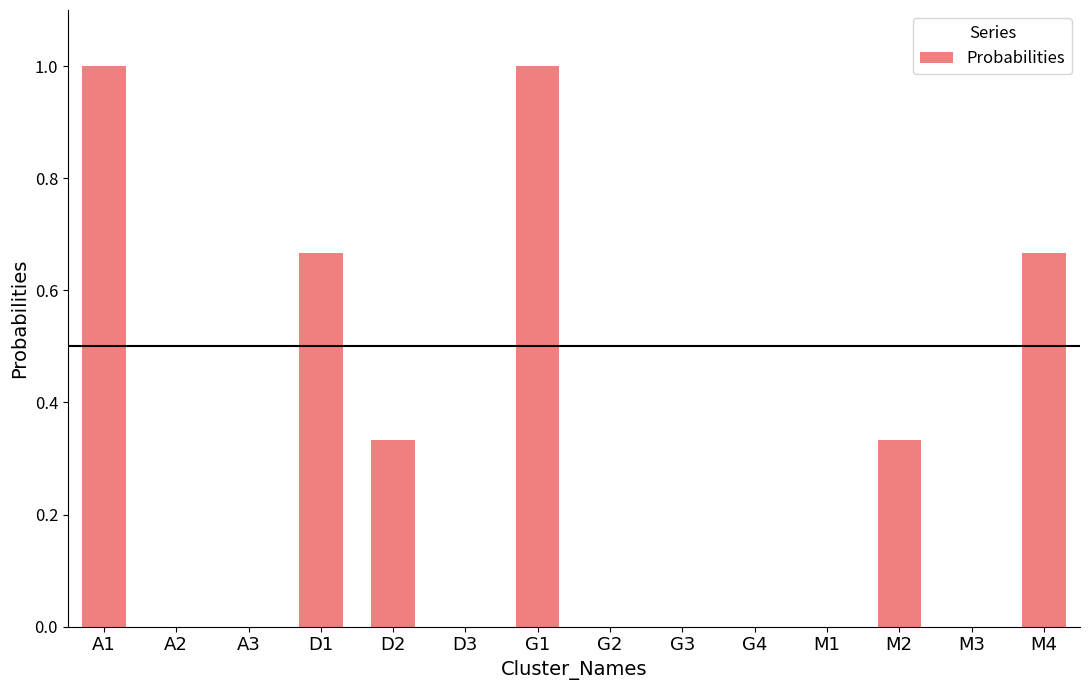

What is the maximum value shown in the chart?

1.0